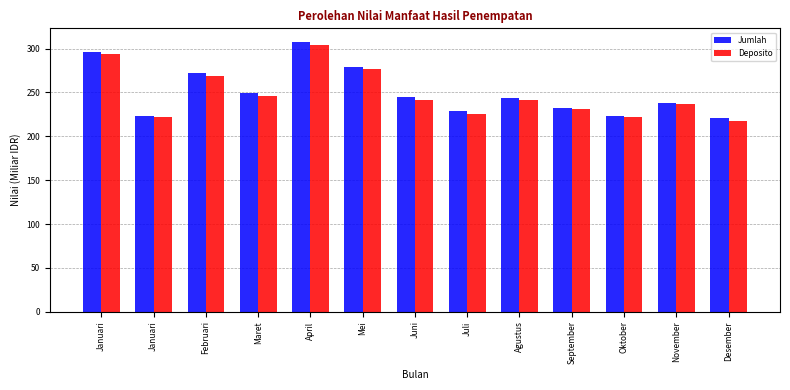

True or false: Deposito has a value of 304.3 at April.

True